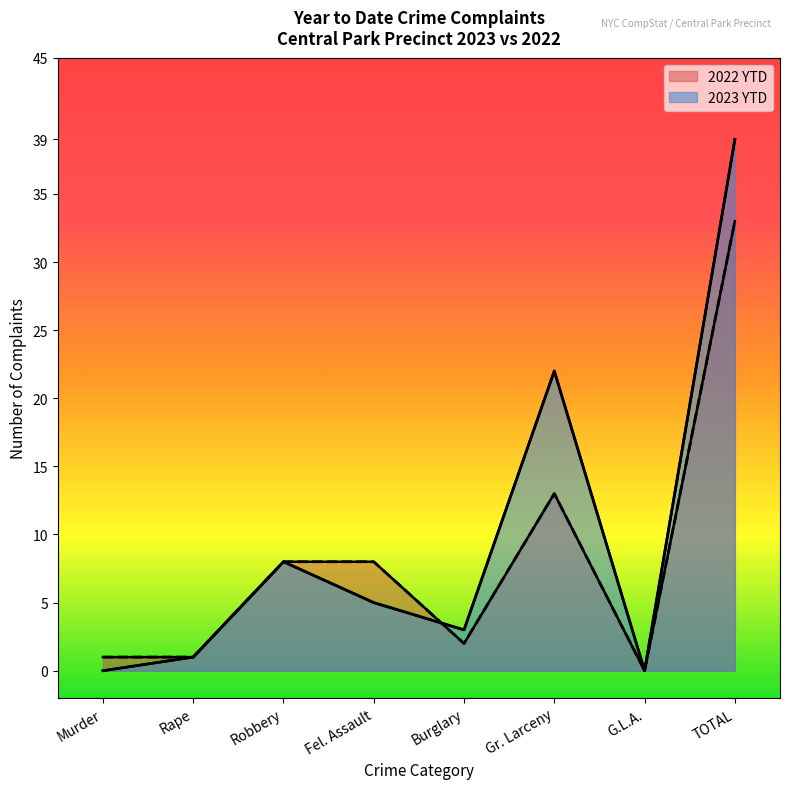

Rank the series by their maximum value, from lowest to highest.

2022 YTD, 2023 YTD